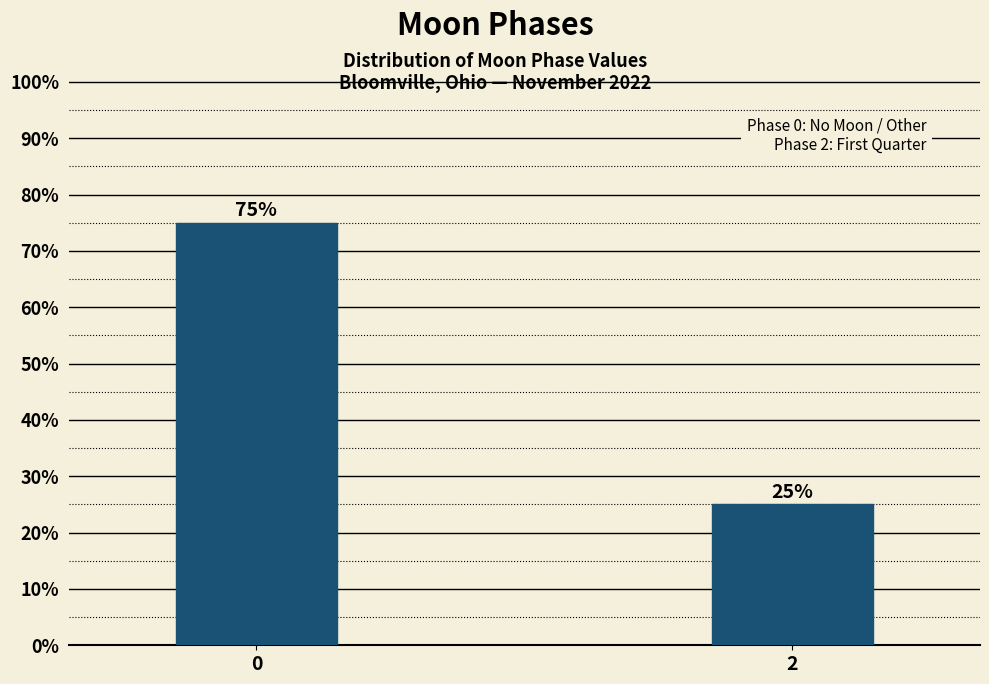

Reading left to right, what are all the values shown in this chart?

0=75	2=25